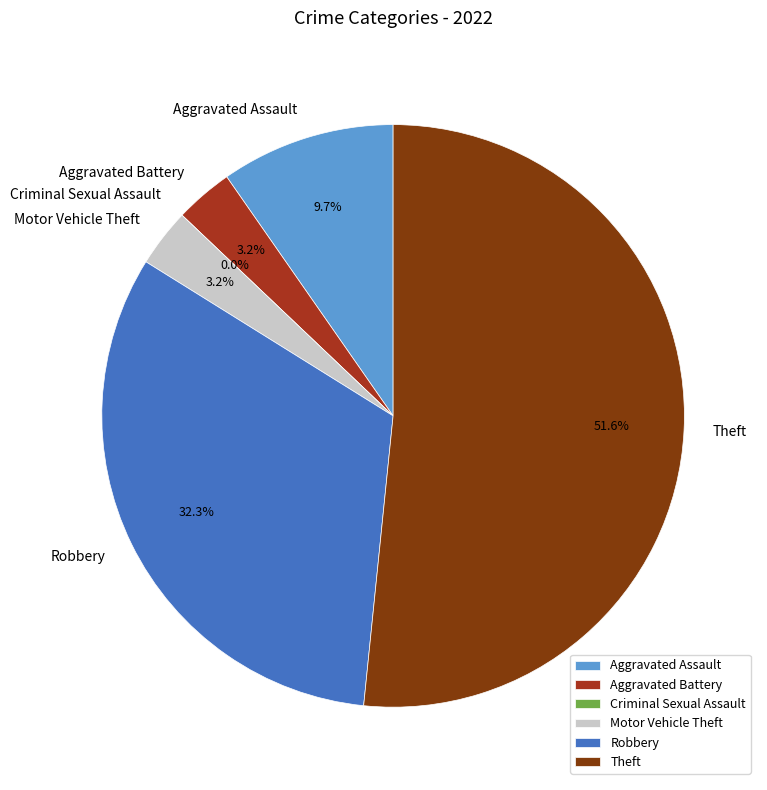

To the nearest percent, what portion does Aggravated Assault represent?

10%